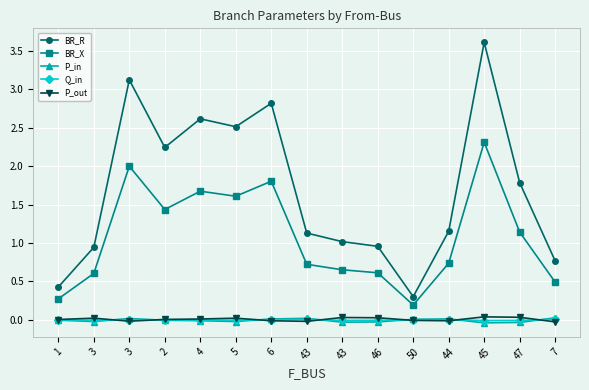

Reading left to right, what are all the values shown in this chart?

BR_R: 0.4	0.9	3.1	2.2	2.6	2.5	2.8	1.1	1.0	1.0	0.3	1.2	3.6	1.8	0.8
BR_X: 0.3	0.6	2.0	1.4	1.7	1.6	1.8	0.7	0.7	0.6	0.2	0.7	2.3	1.1	0.5
P_in: -0.0	-0.0	0.0	-0.0	-0.0	-0.0	0.0	0.0	-0.0	-0.0	0.0	0.0	-0.0	-0.0	0.0
Q_in: -0.0	-0.0	0.0	-0.0	-0.0	-0.0	0.0	0.0	-0.0	-0.0	0.0	0.0	-0.0	-0.0	0.0
P_out: 0.0	0.0	-0.0	0.0	0.0	0.0	-0.0	-0.0	0.0	0.0	-0.0	-0.0	0.0	0.0	-0.0